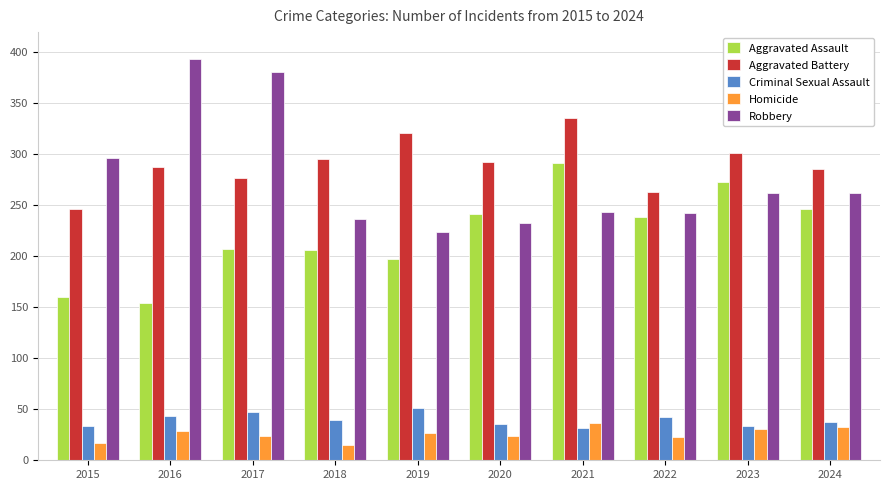

At 2016, list the series in order from largest to smallest.

Robbery, Aggravated Battery, Aggravated Assault, Criminal Sexual Assault, Homicide